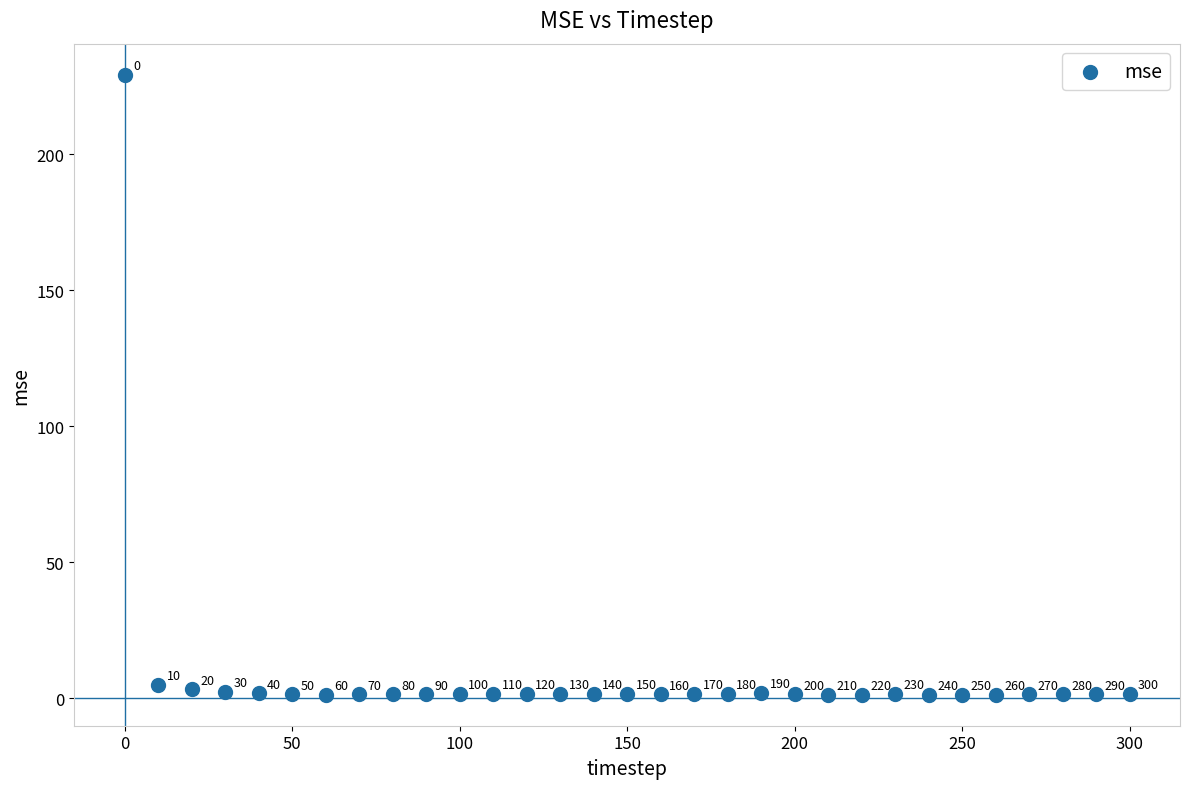

What Y value in the scatter plot is closest to 115?

4.9